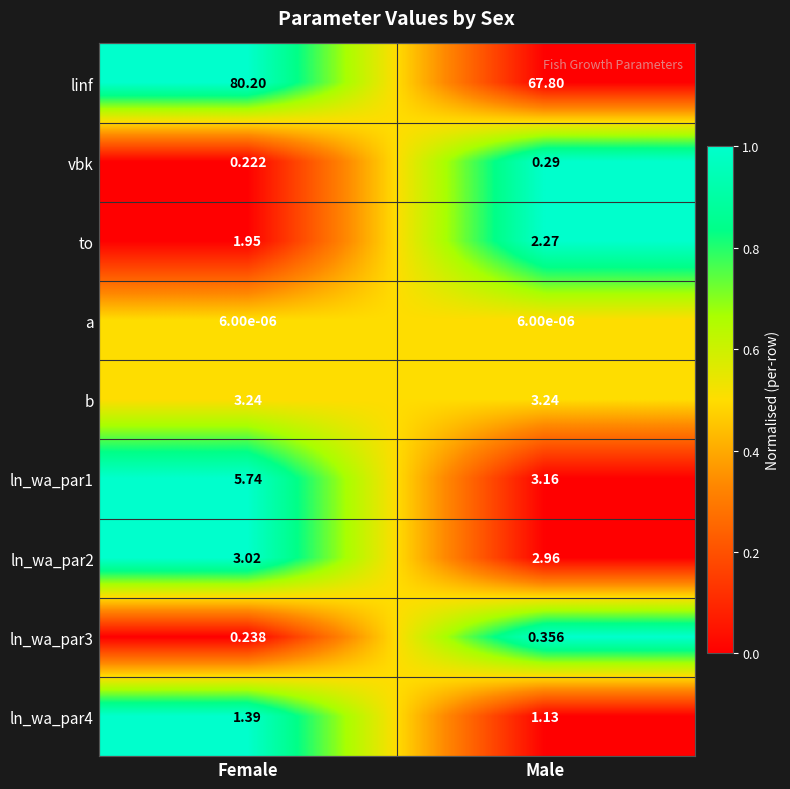

Where does the linf series first go above 80?

Female